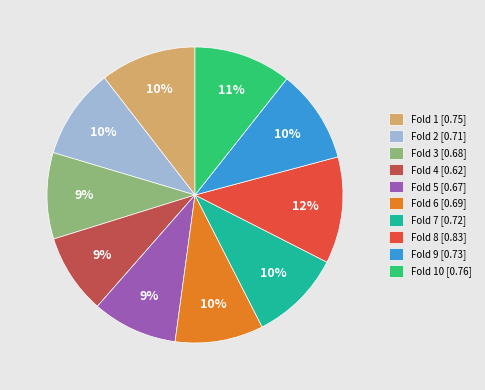

Combined, do Fold 7 [0.72] and Fold 6 [0.69] account for over 50%?

No